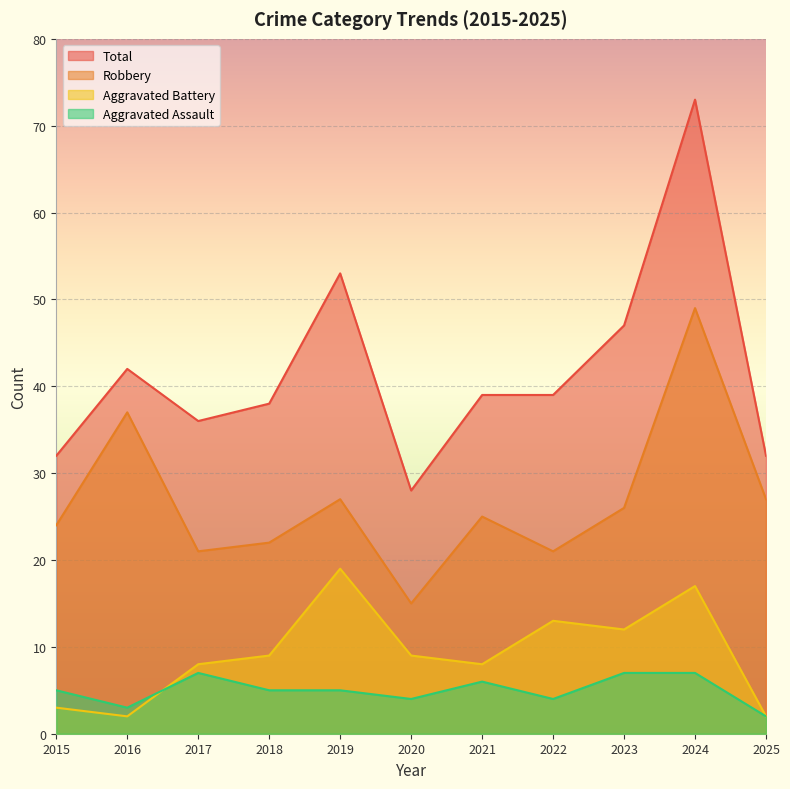

What are all the series names shown in the legend?

Total, Robbery, Aggravated Battery, Aggravated Assault